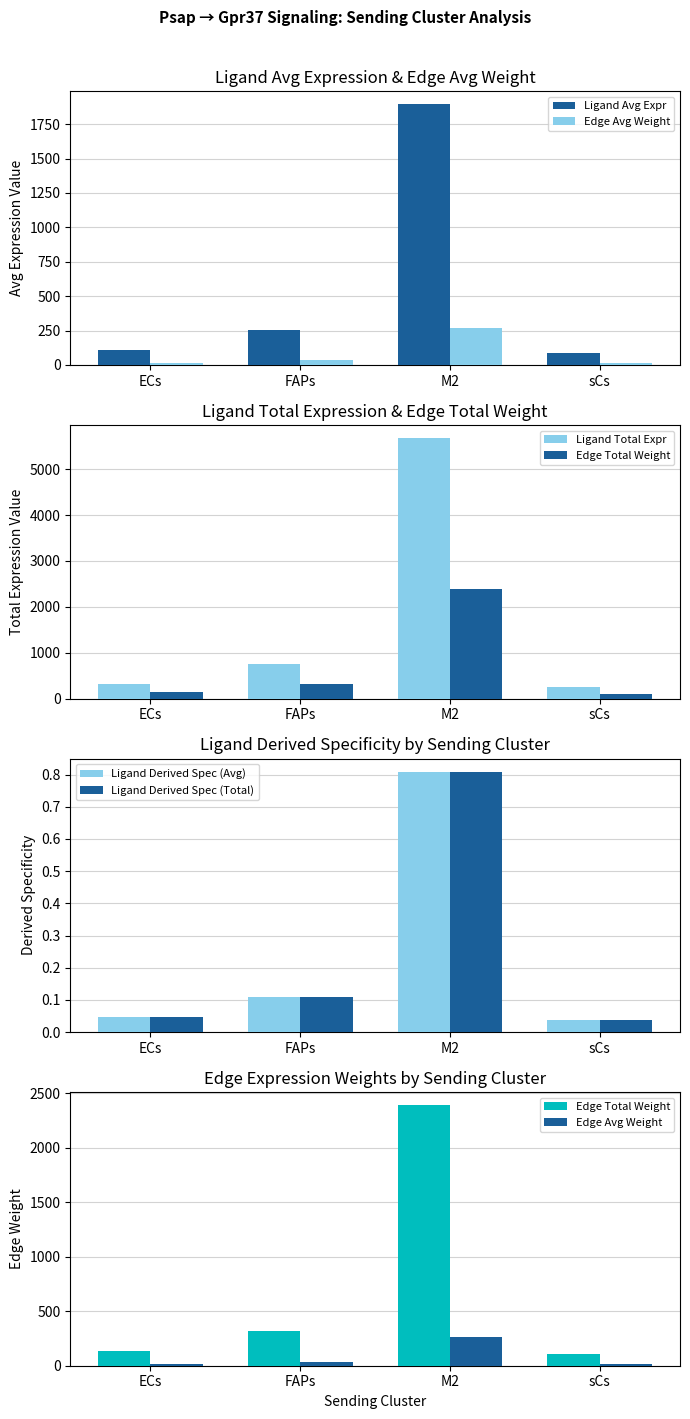

Are the bars grouped side by side (vs. stacked)?

Yes